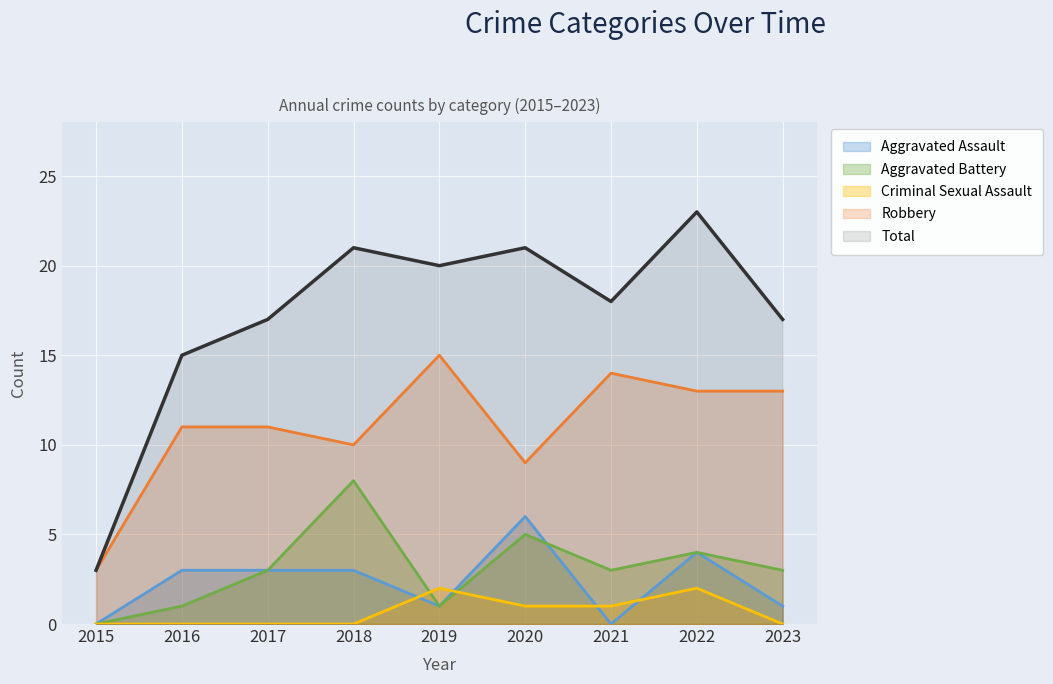

True or false: Aggravated Battery has more than 0 interior local peaks.

True